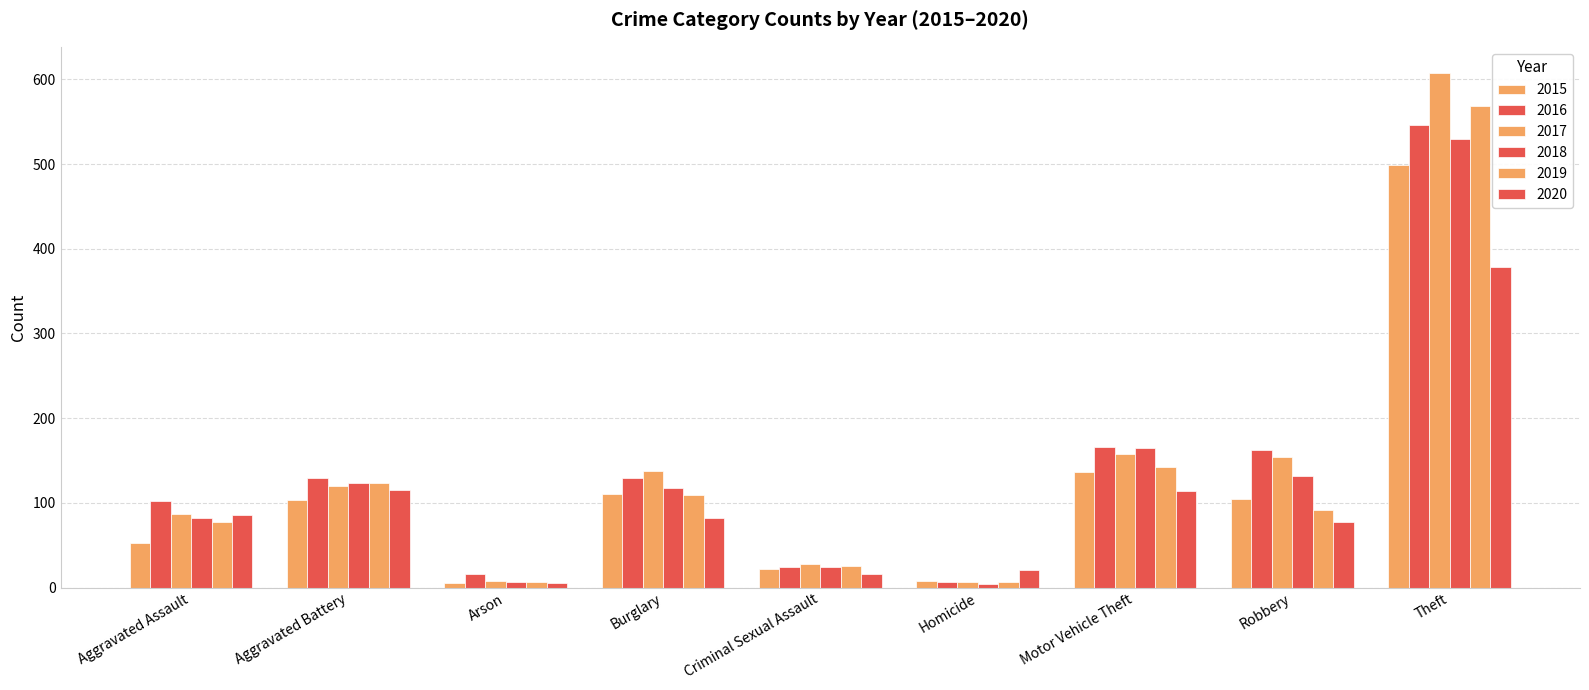

What is the difference between the 2015 values at Theft and Aggravated Battery?

396